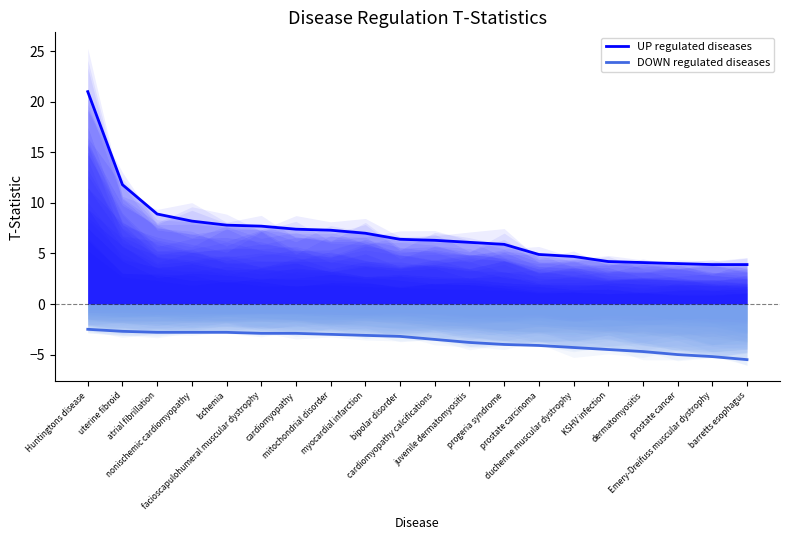

Read the DOWN regulated diseases value at mitochondrial disorder.

-3.0